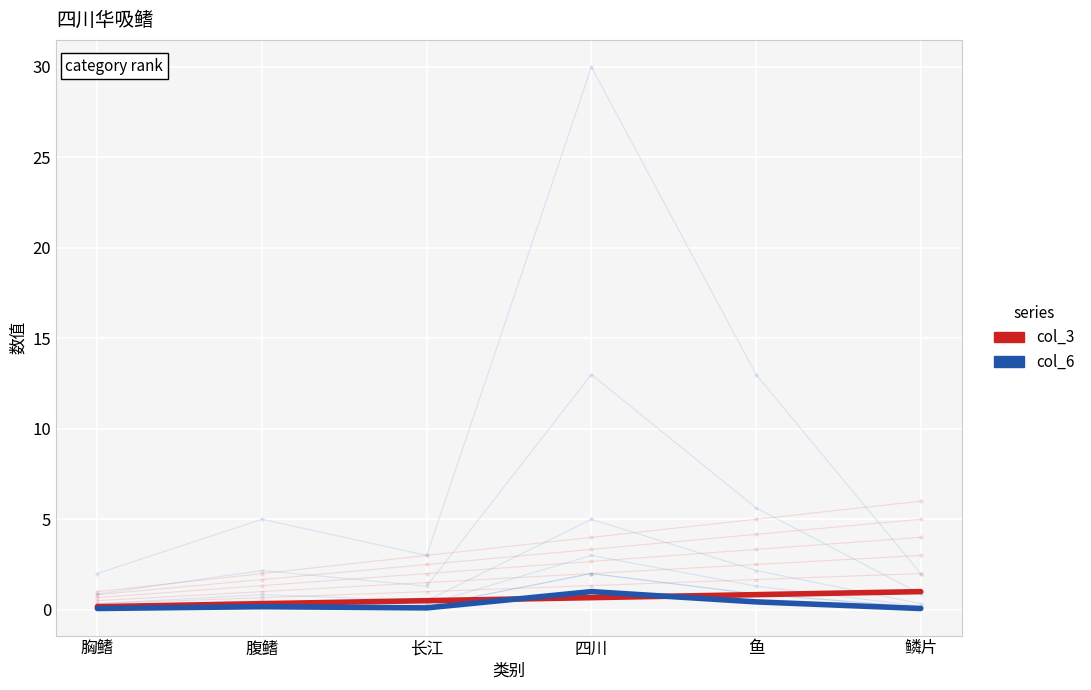

Where do col_6 and col_3 first cross each other?

长江 and 四川